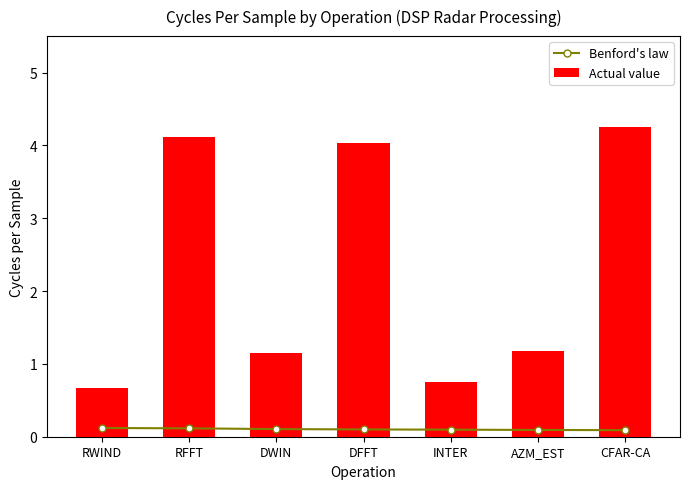

What is the label of the 7th bar from the left?

CFAR-CA